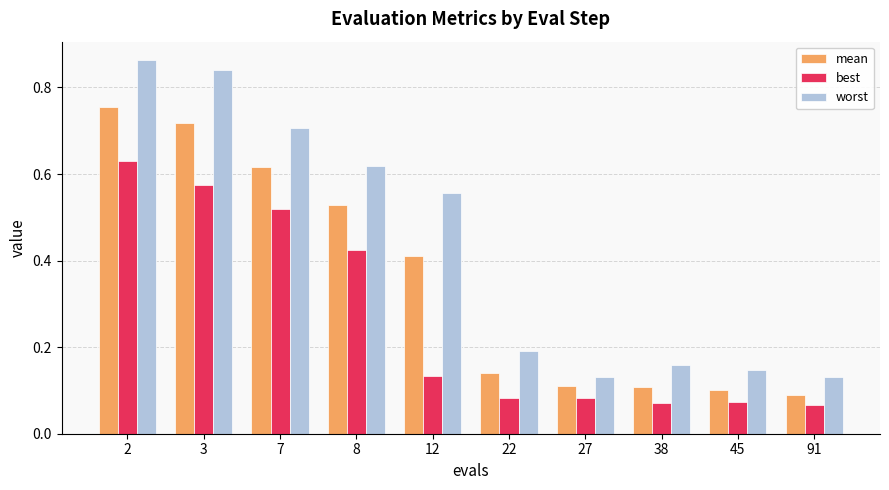

How many best values are between 0 and 1?

10